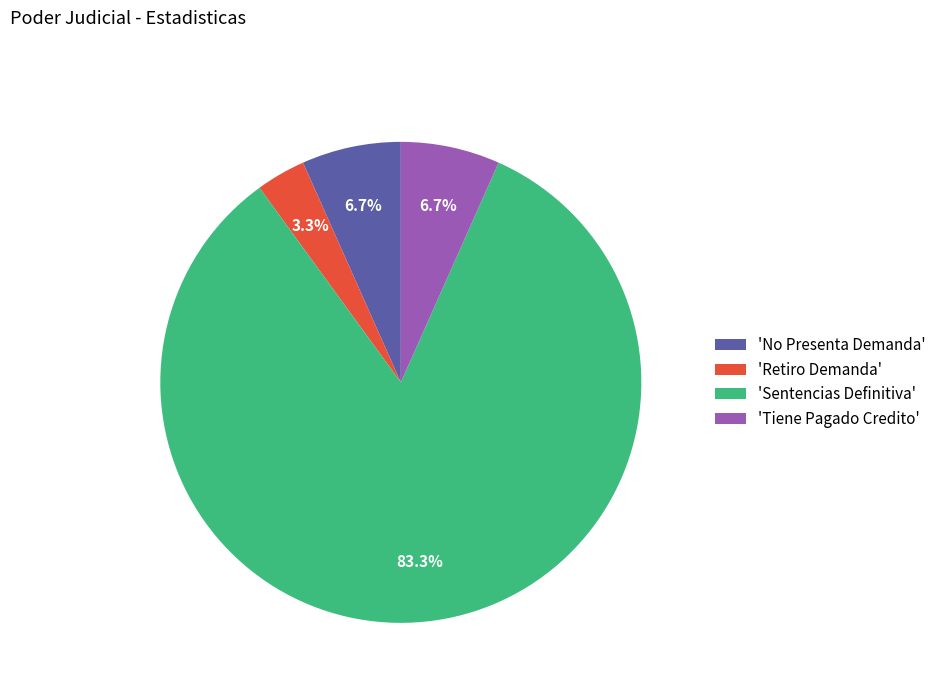

Is there a majority slice in this chart?

Yes